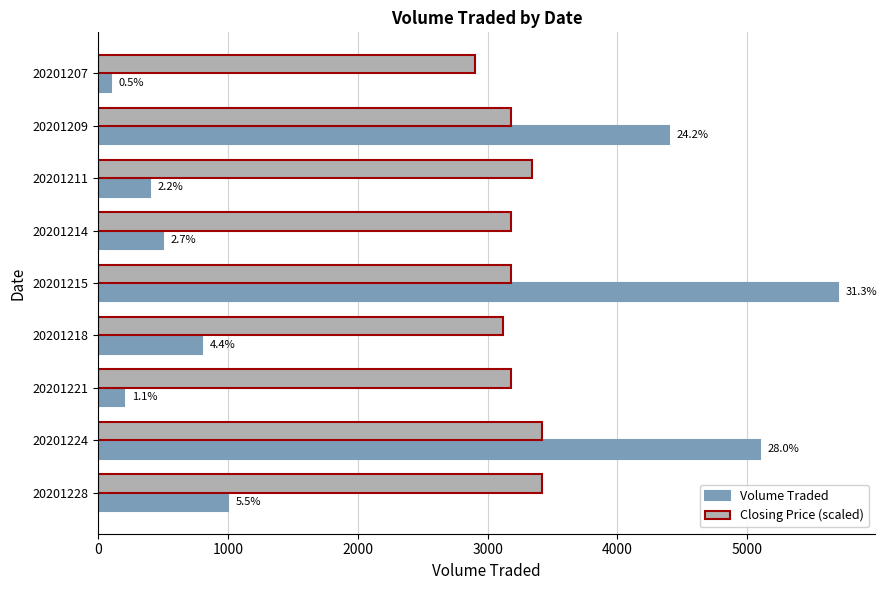

What are all the series names shown in the legend?

Volume Traded, Closing Price (scaled)